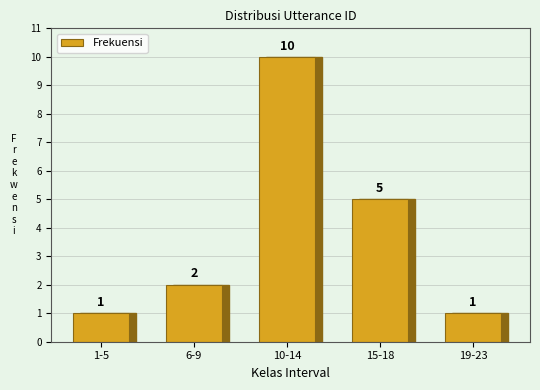

Reading right to left, transcribe all the data shown in this chart.

1	5	10	2	1